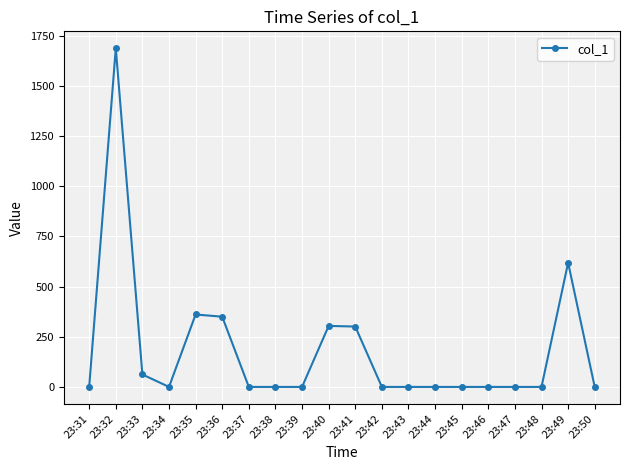

What is the average value?

184